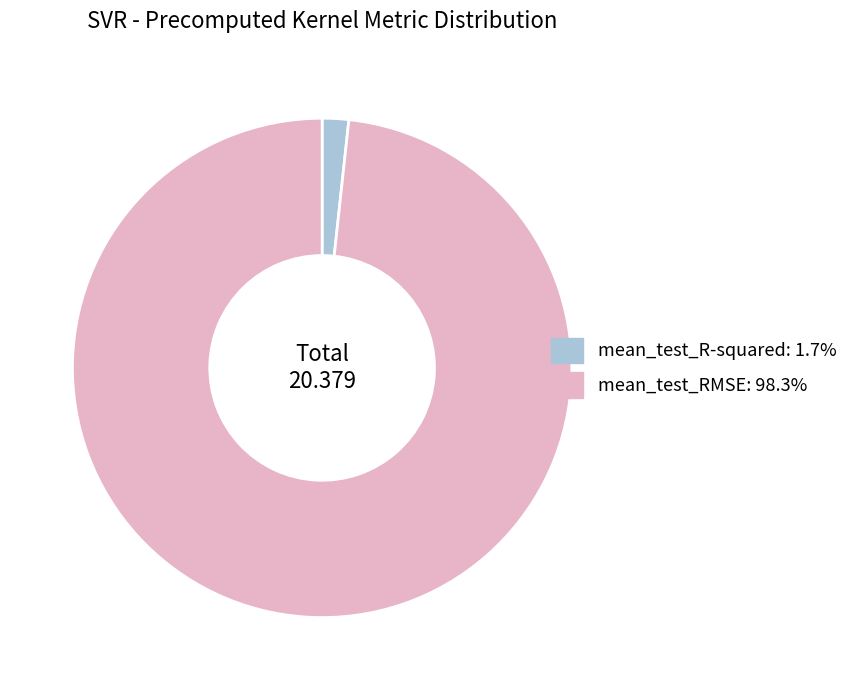

How many segments does this pie chart have?

2